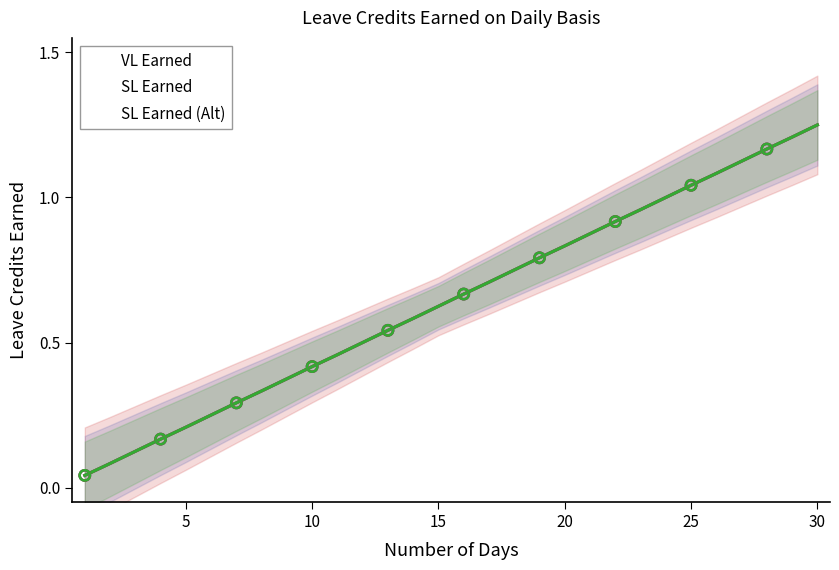

Which series has the largest Y range (max minus min)?

VL Earned